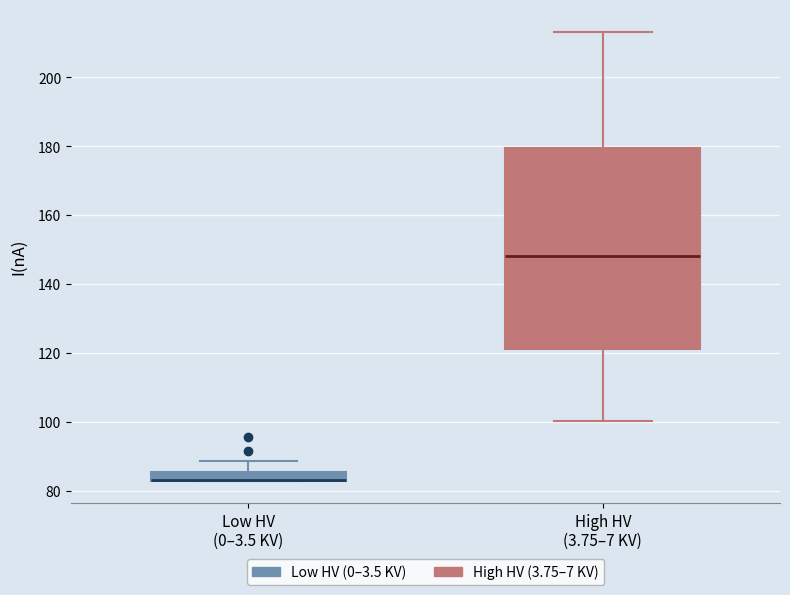

Comparing the boxes themselves (not the whiskers), which one is the tallest?

High HV (3.75–7 KV)